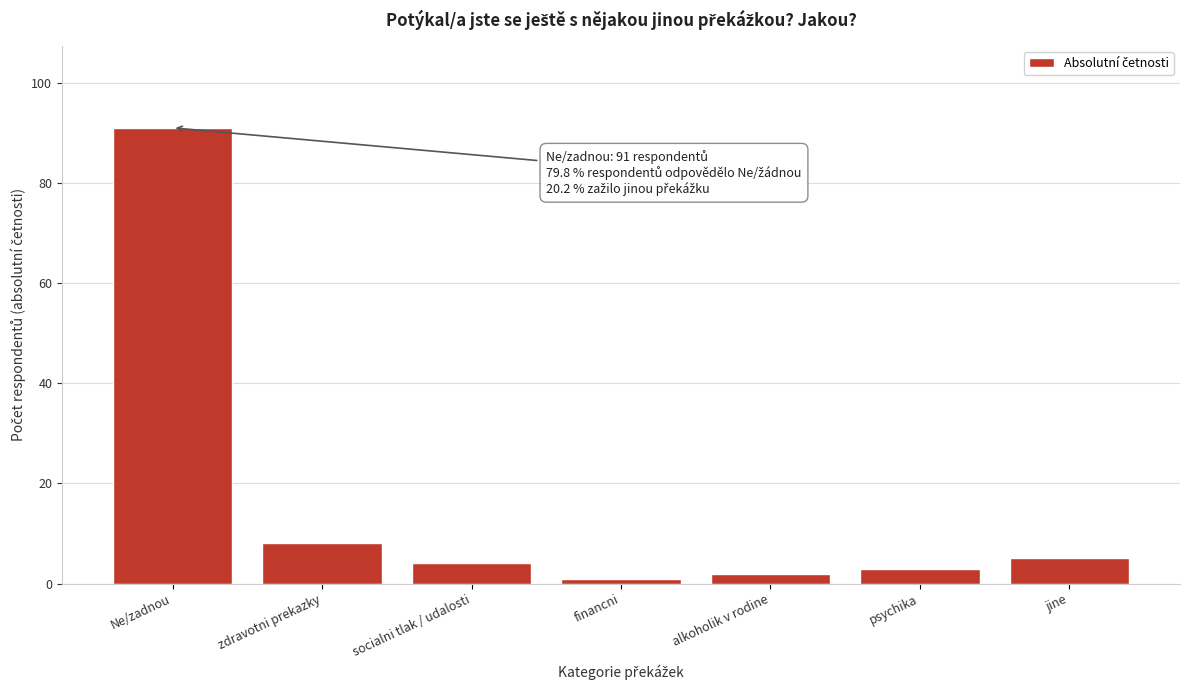

Reading left to right, list all the values displayed in this chart.

91	8	4	1	2	3	5